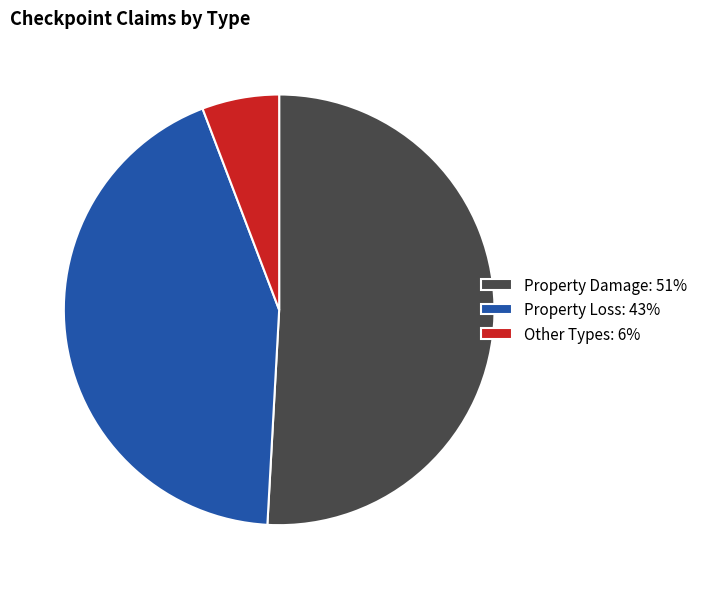

How many slices are in this pie chart?

3